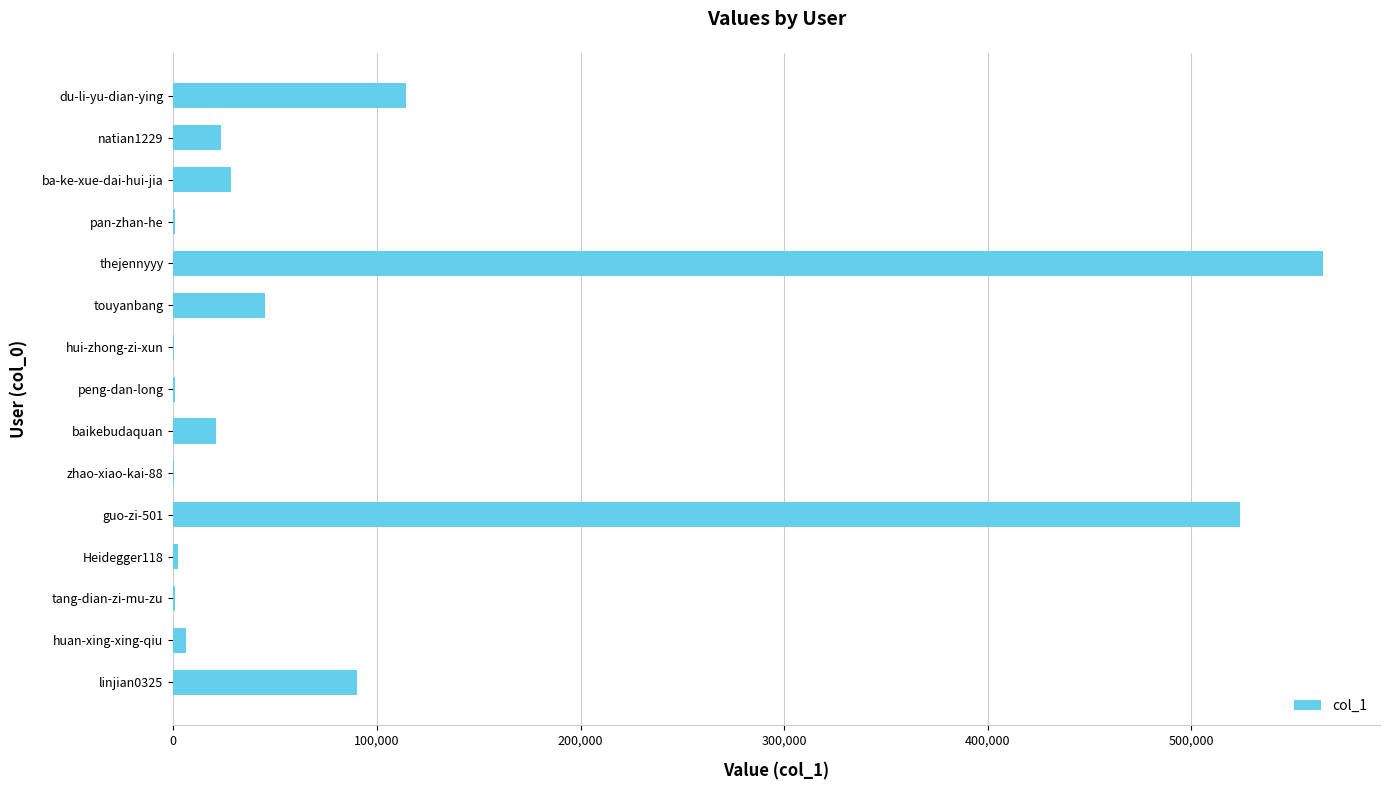

What is the greatest value displayed?

564401